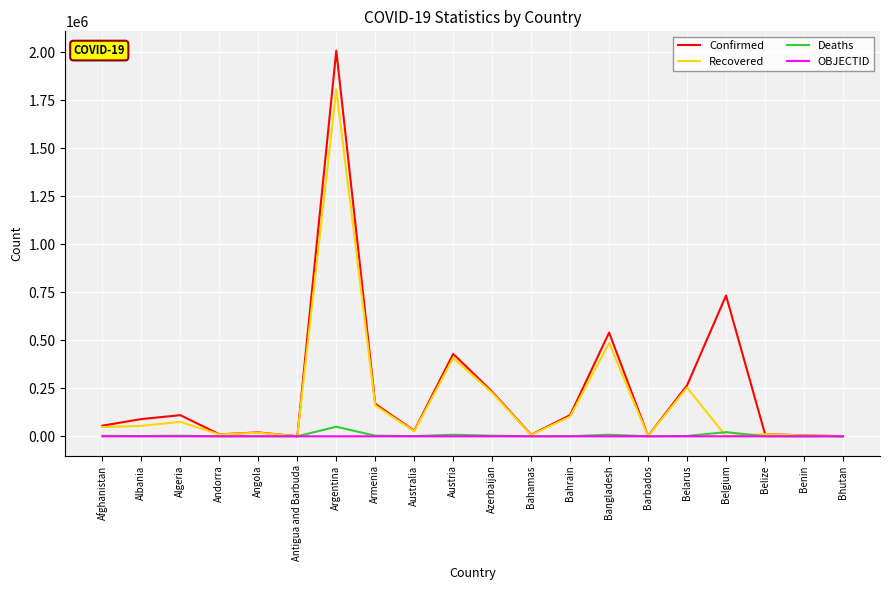

At how many categories does at least one series exceed 1313932?

1